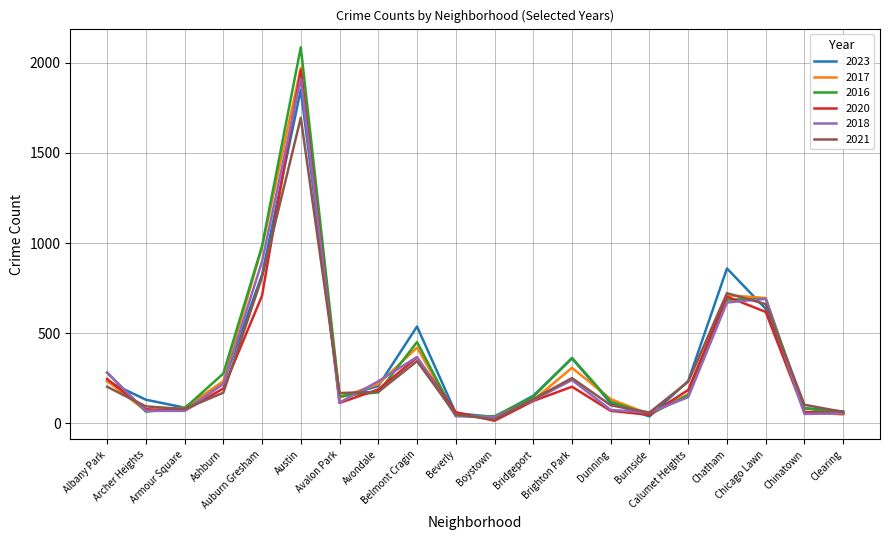

How many interior local peaks does the 2016 series have?

4